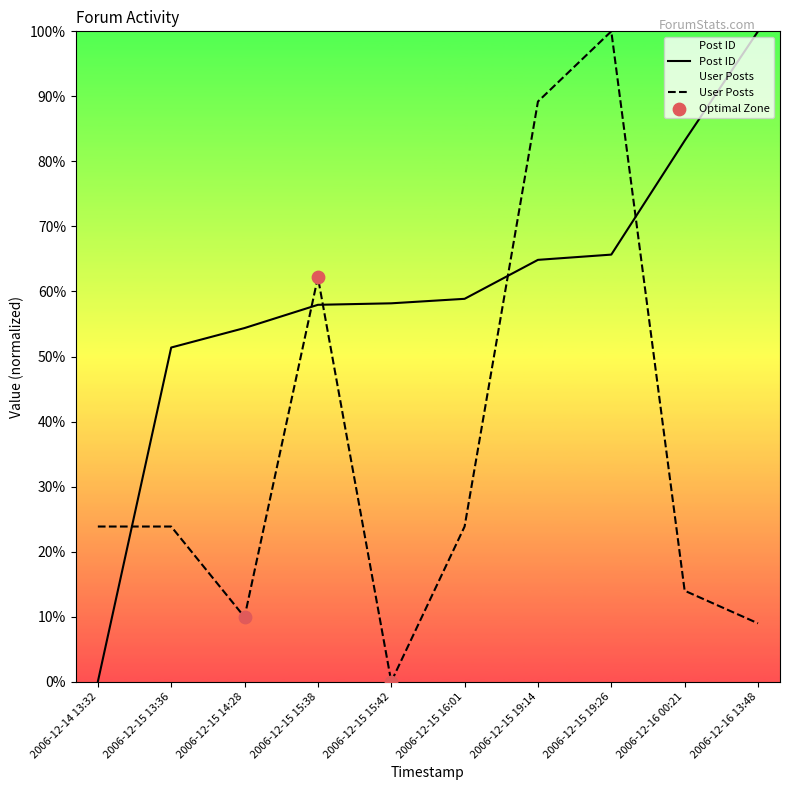

Which series reaches the minimum Y coordinate?

Post ID